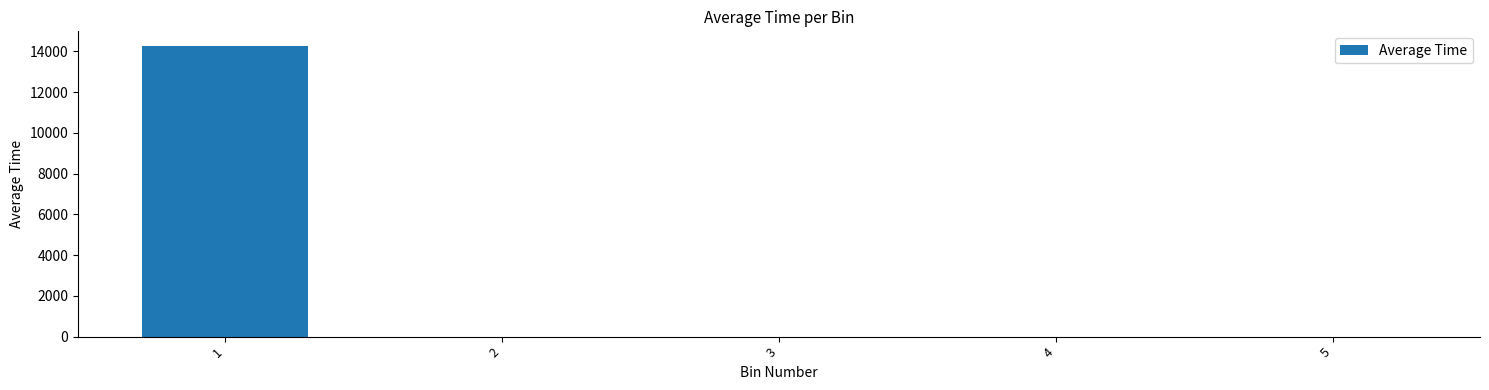

What is the sum of all values?

14266.2